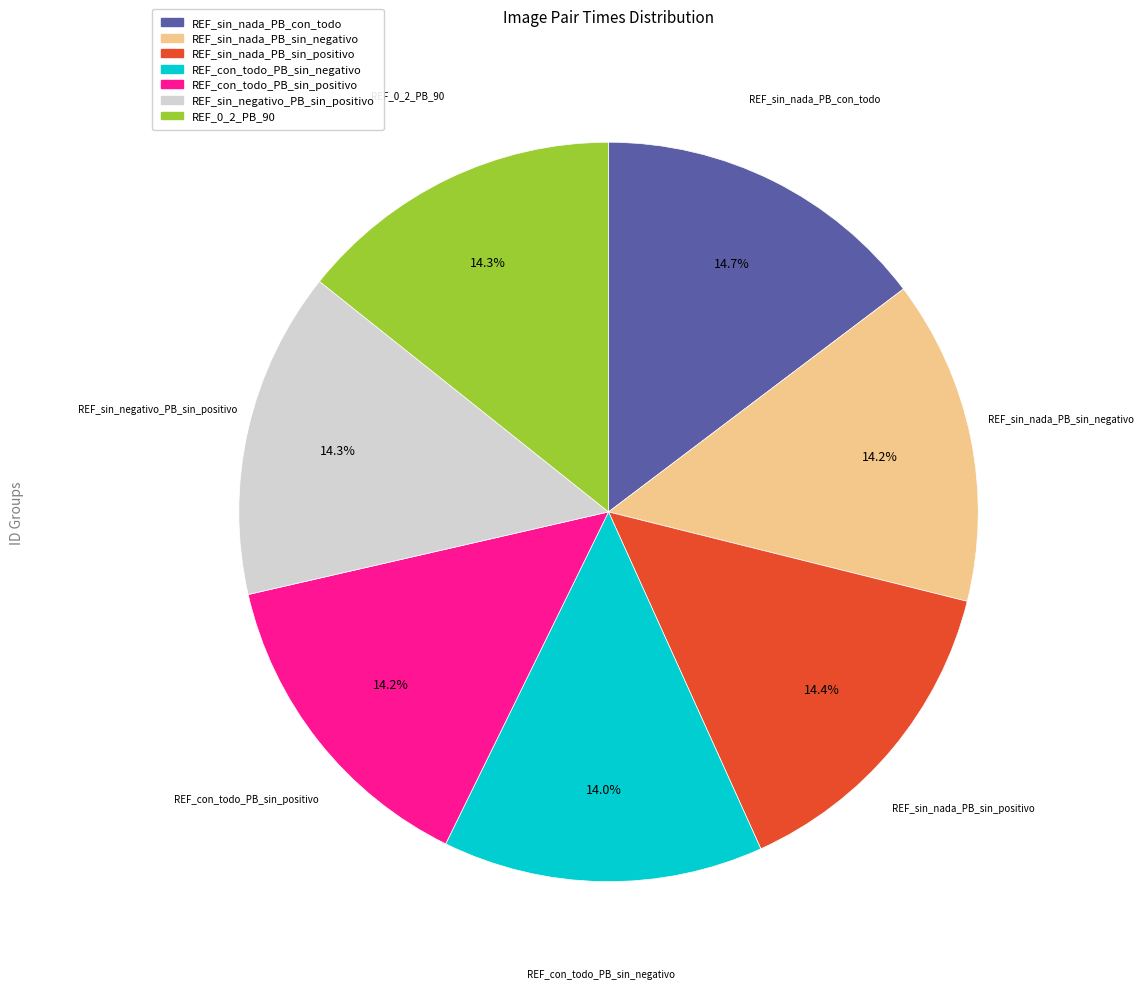

How many segments does this pie chart have?

7